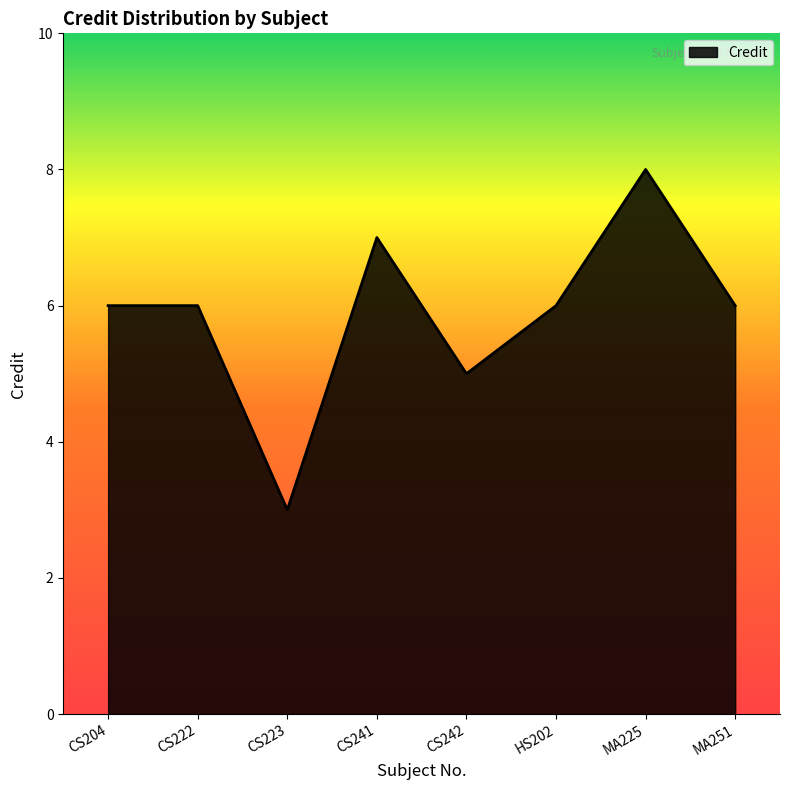

True or false: the data shows 8 at MA225.

True